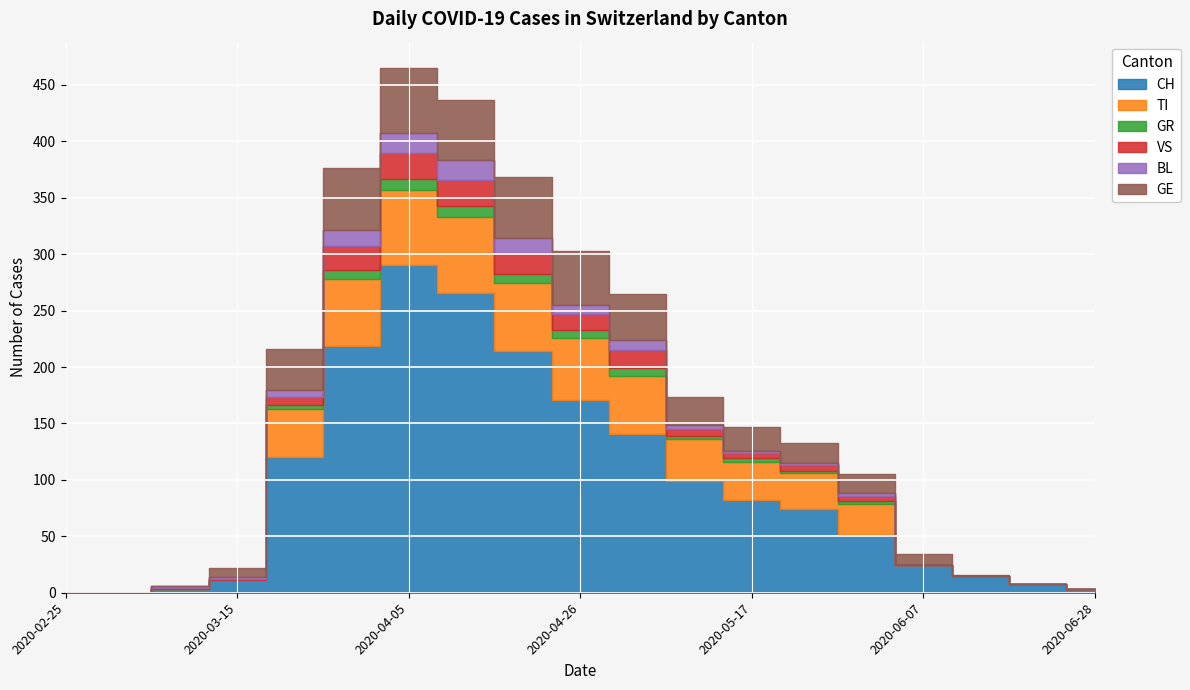

Is the value of BL at 2020-06-28 greater than the value of CH at 2020-05-17?

No